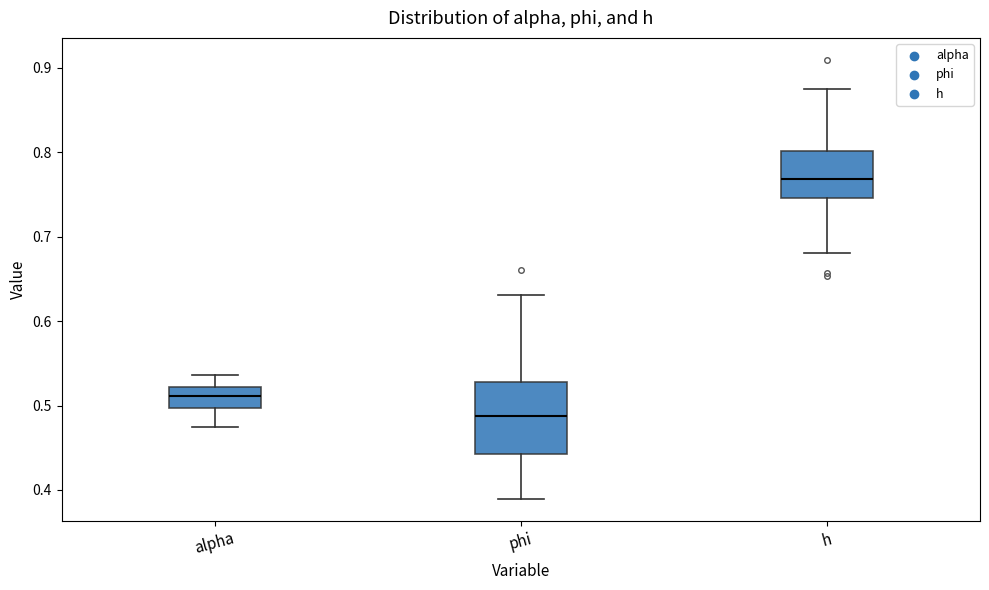

Where is the lower edge of the box for phi on the y-axis? The values are not printed on the chart, so give them approximately, as read against the axis.

0.44